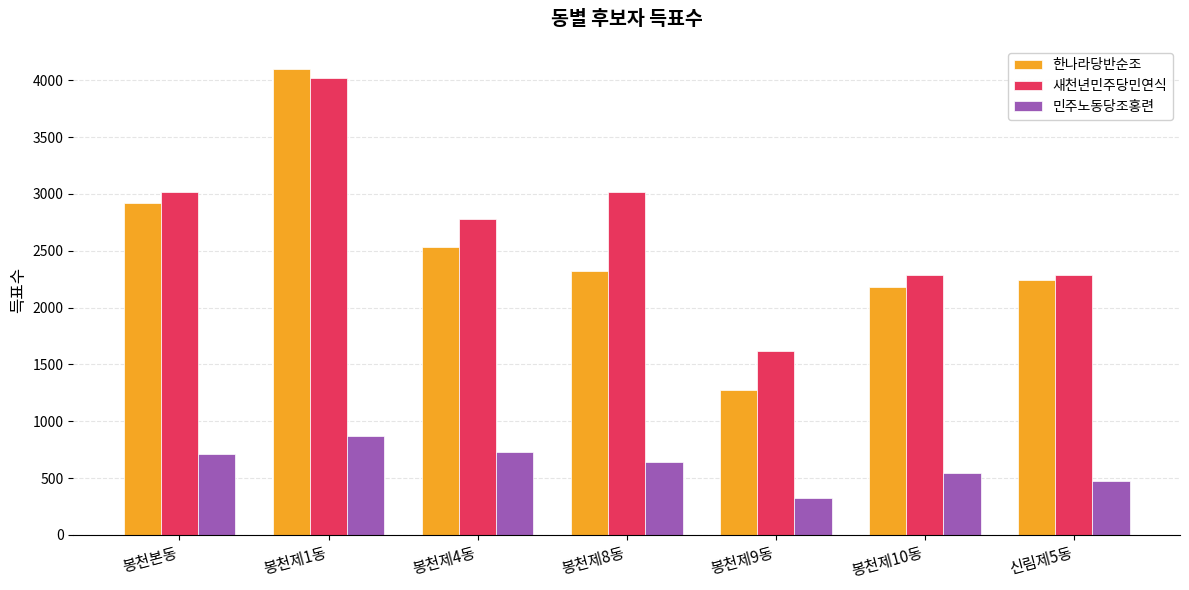

At 봉천제10동, list the series in order from largest to smallest.

새천년민주당민연식, 한나라당반순조, 민주노동당조홍련